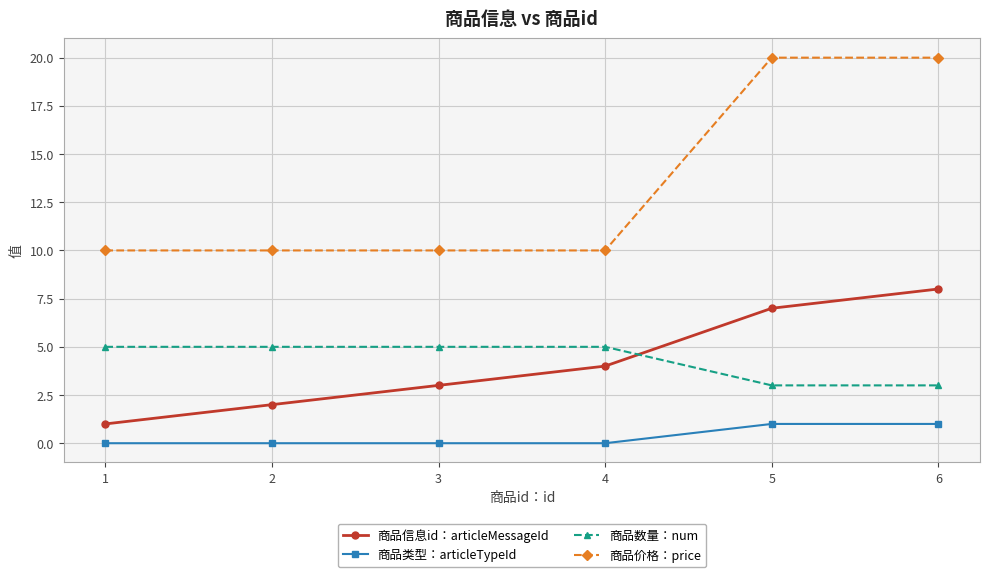

What is the value of the 商品信息id：articleMessageId point at the 3rd from the left?

3